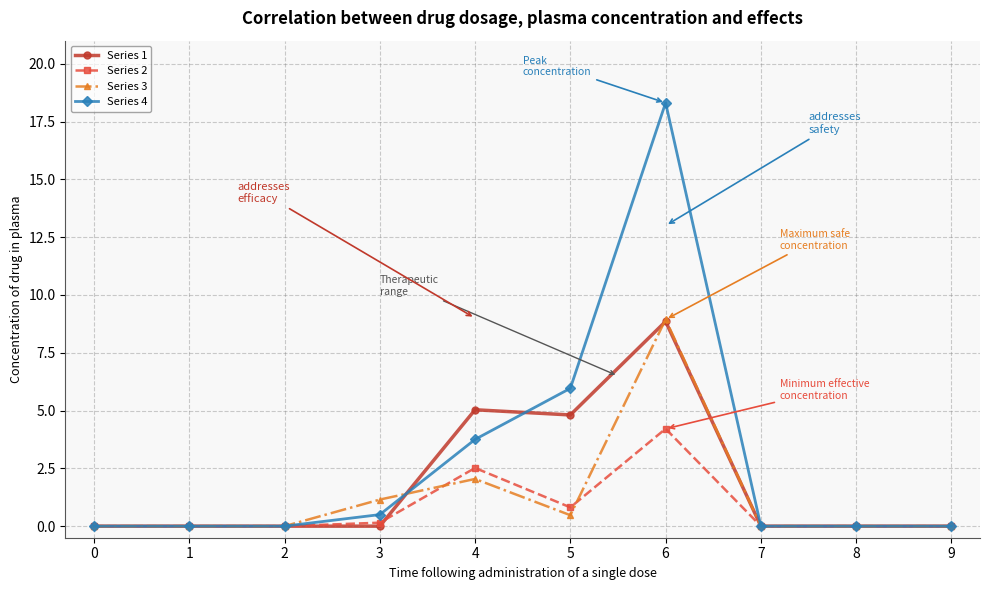

At which category is the sum across all series the highest?

6